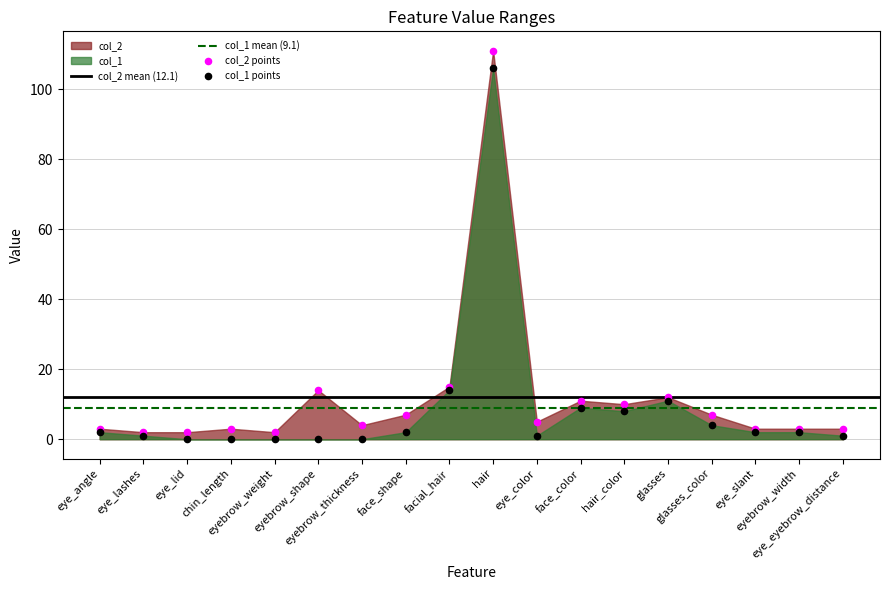

What are all the series names shown in the legend?

col_1, col_2